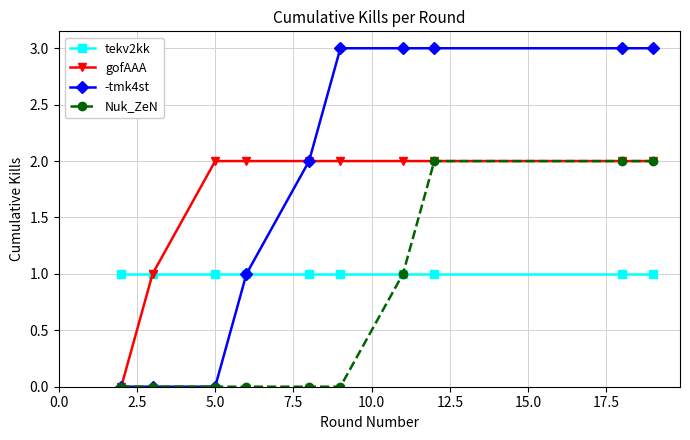

What is the average value of the tekv2kk series?

1